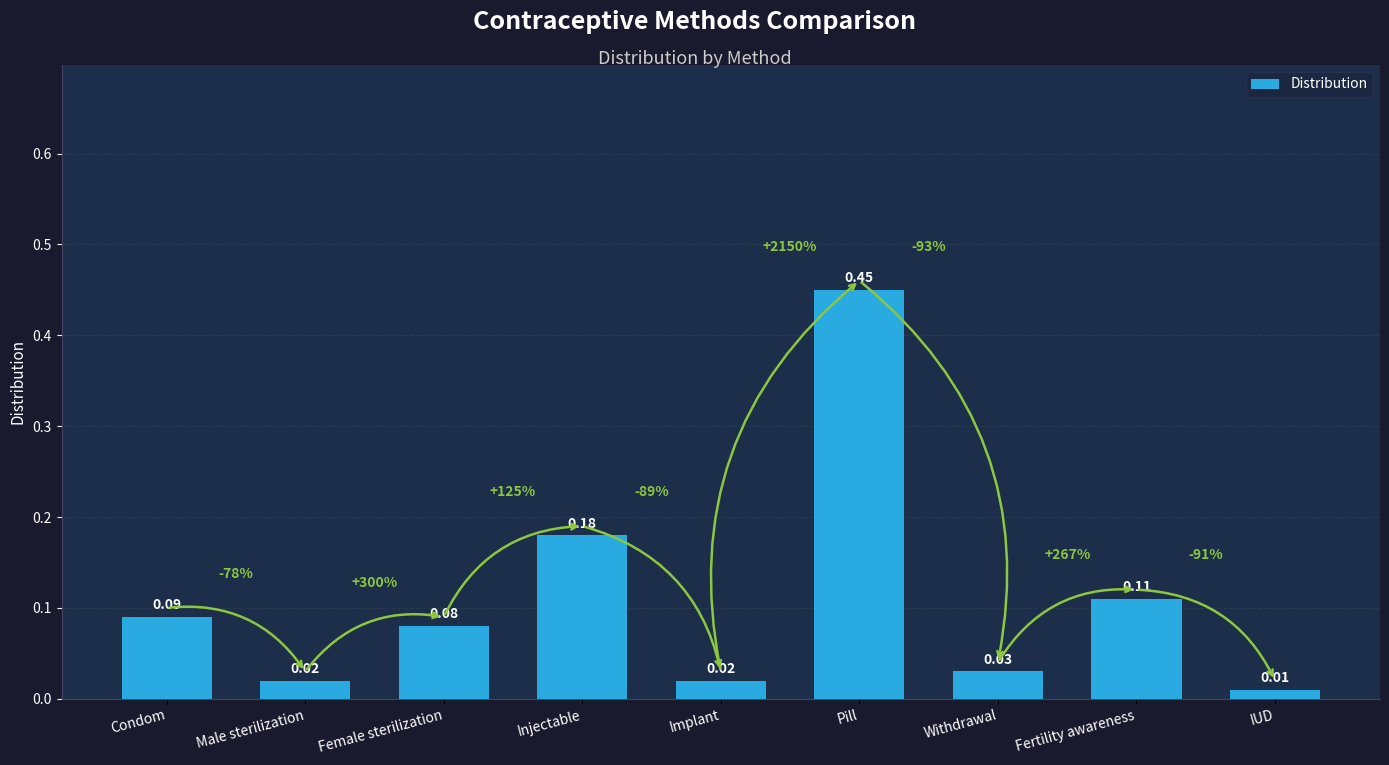

Which label corresponds to the smallest value in the chart?

IUD